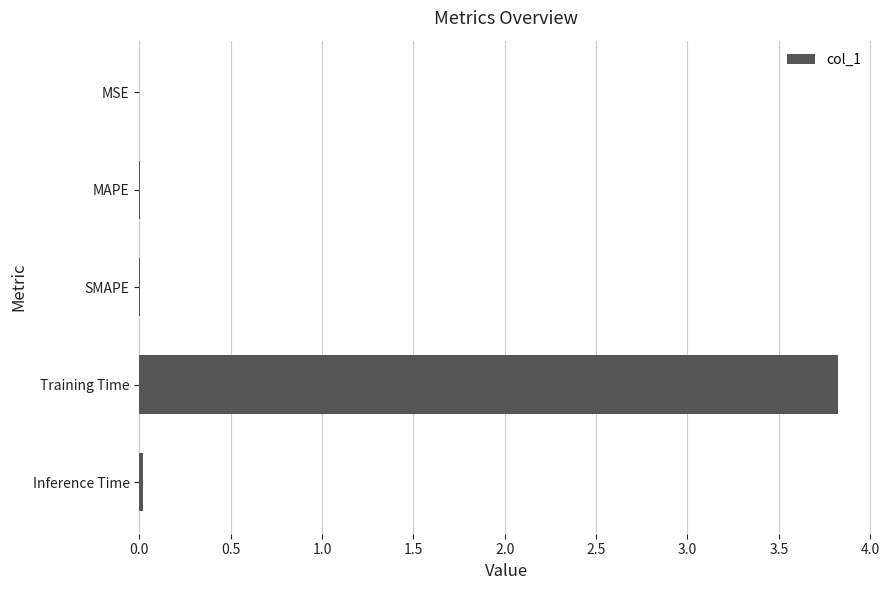

The value at MAPE is 0.0. True or false?

True